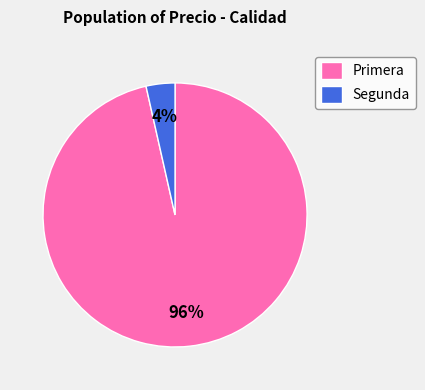

Do Primera and Segunda together represent more than half of the pie?

Yes